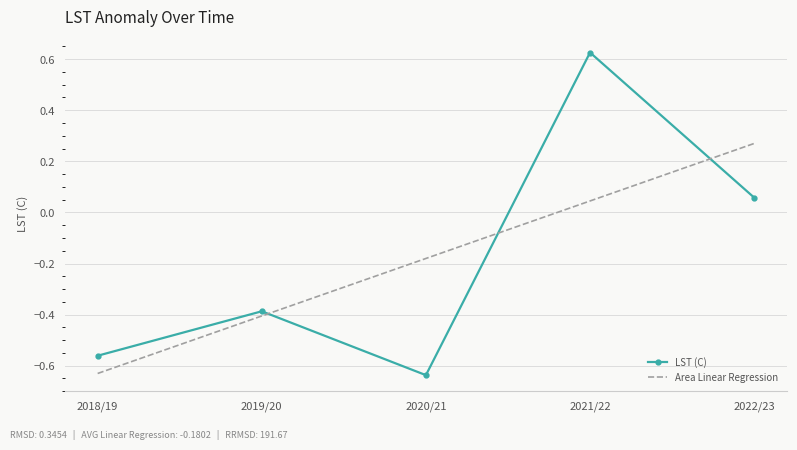

True or false: LST (C) has a value of 0.2 at 2021/22.

False